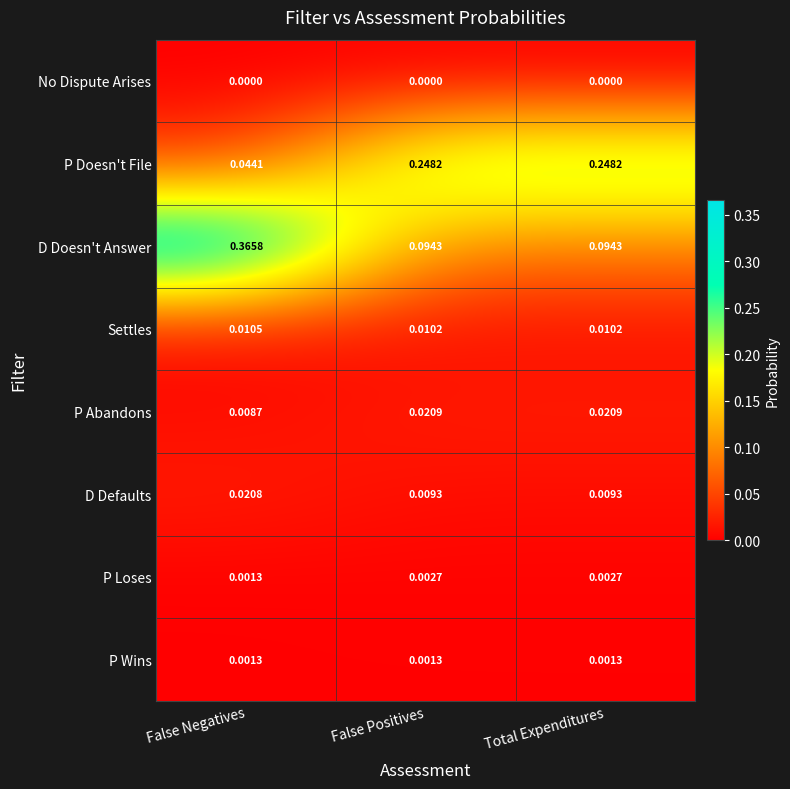

Which series changed the most between False Negatives and False Positives?

D Doesn't Answer